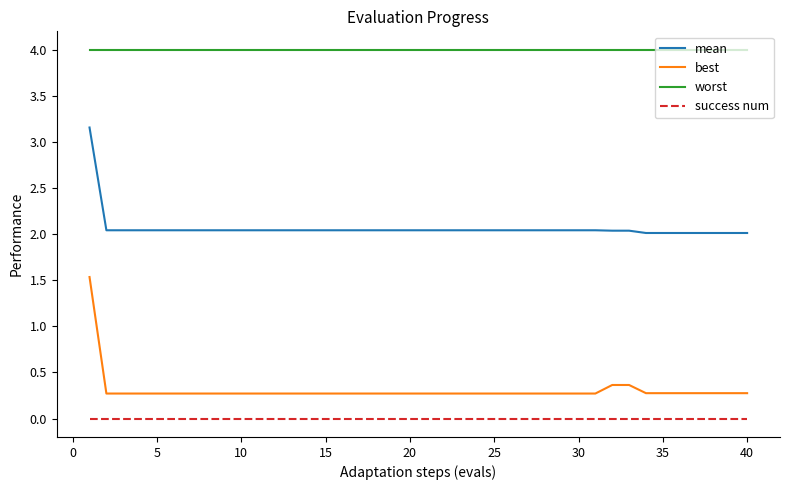

What is the difference between the maximum and minimum values in the best series?

1.3